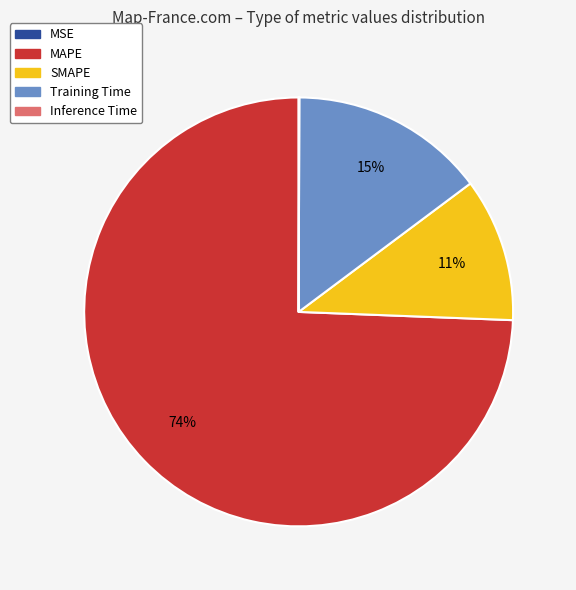

Which category has the biggest portion of the pie?

MAPE